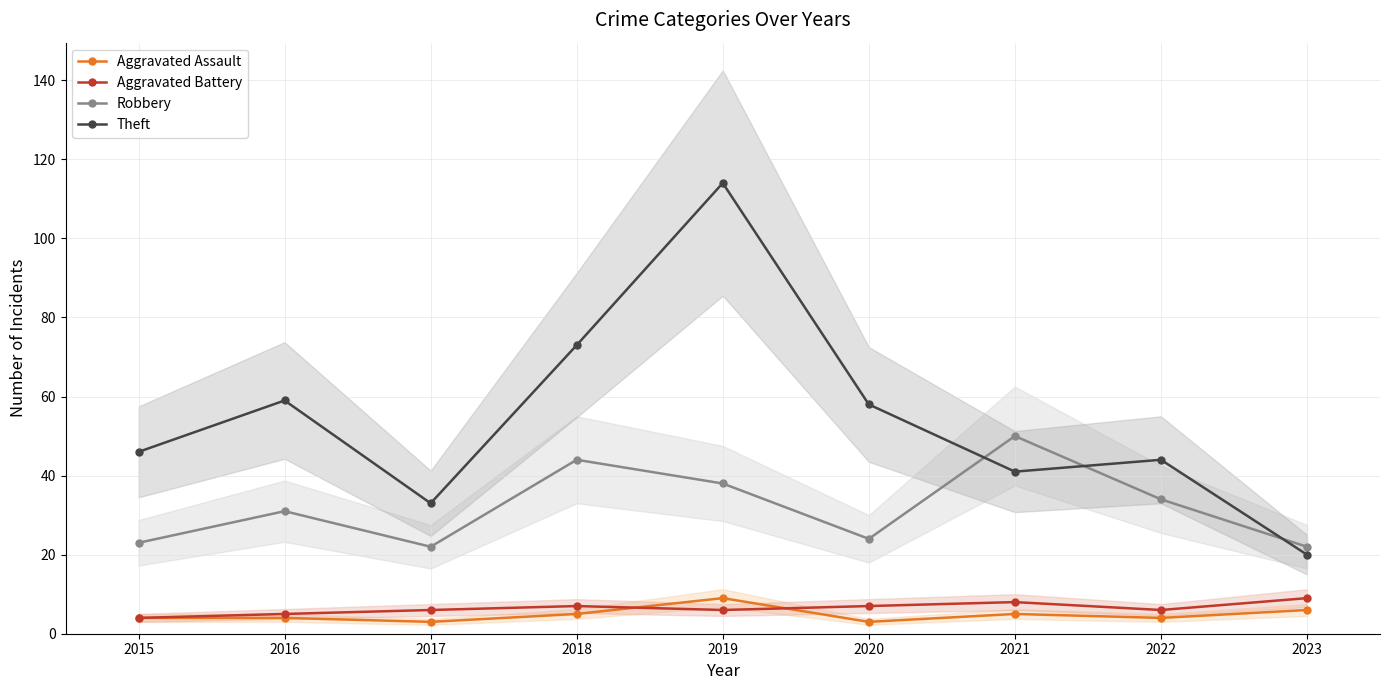

True or false: Aggravated Assault and Robbery cross at least once.

False